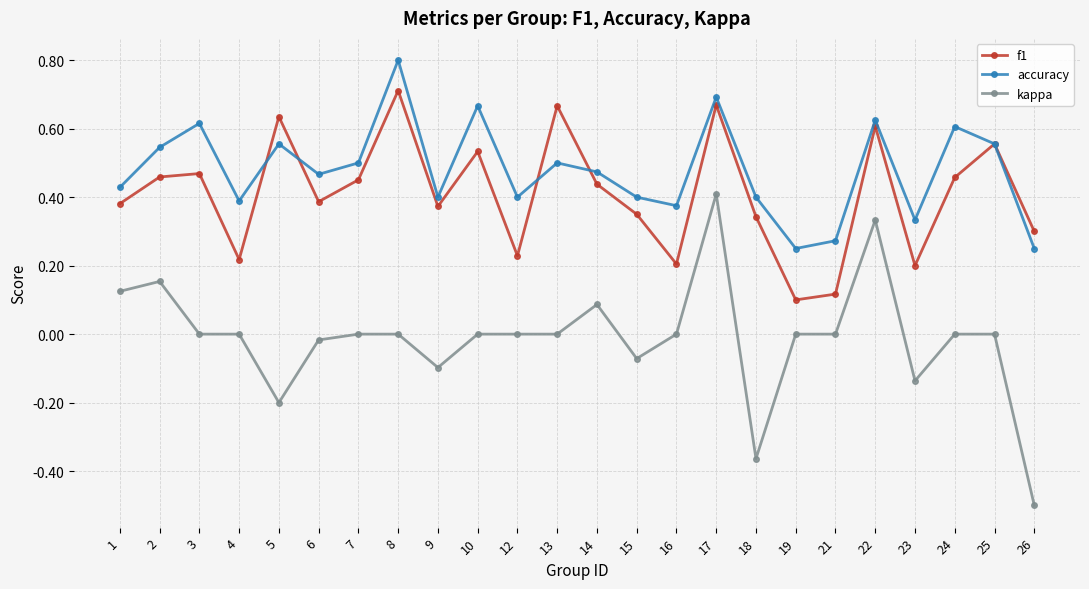

List the series in order of their peak value, lowest first.

kappa, f1, accuracy